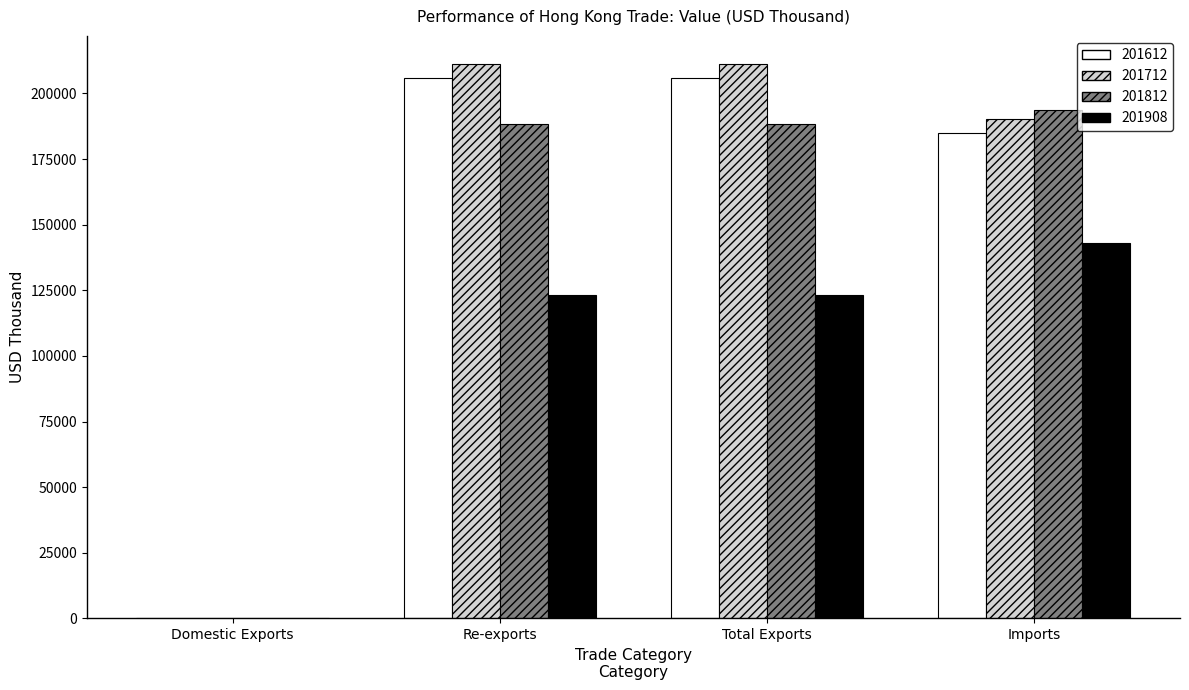

Does the chart contain stacked bars?

No